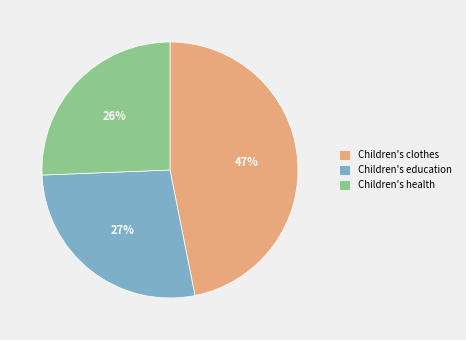

True or false: Children's clothes accounts for 52% of the total.

False